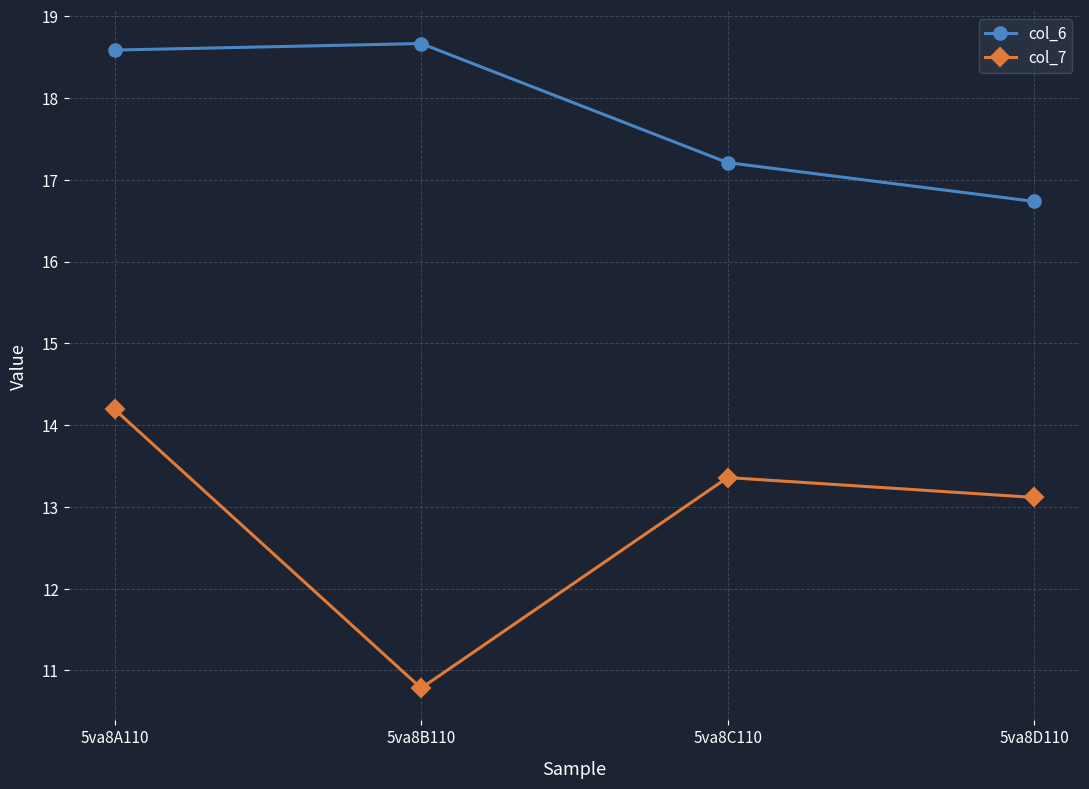

What is the difference between the maximum and minimum values in the col_7 series?

3.4